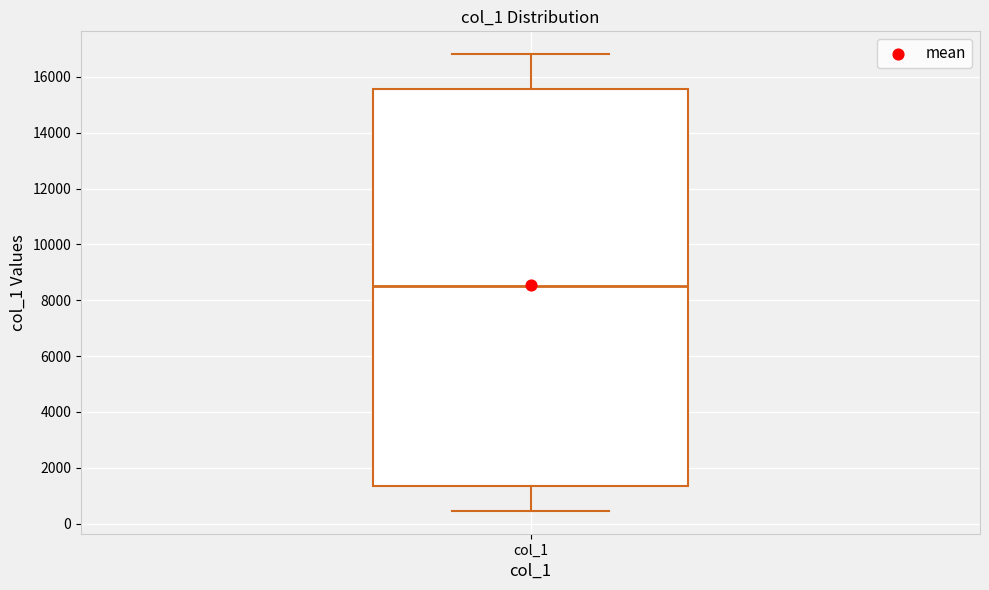

Read this box plot against the y-axis: the position of the median line, the range covered by the box, and the ends of both whiskers. The values are not printed on the chart, so give them approximately, as read against the axis.

median 8600, box 1400 to 15600, whiskers 400 to 16800